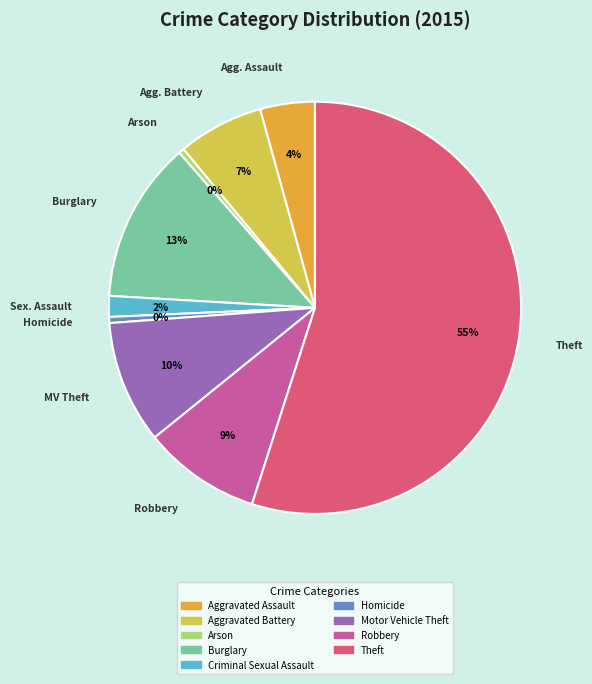

Which slice is the largest?

Theft